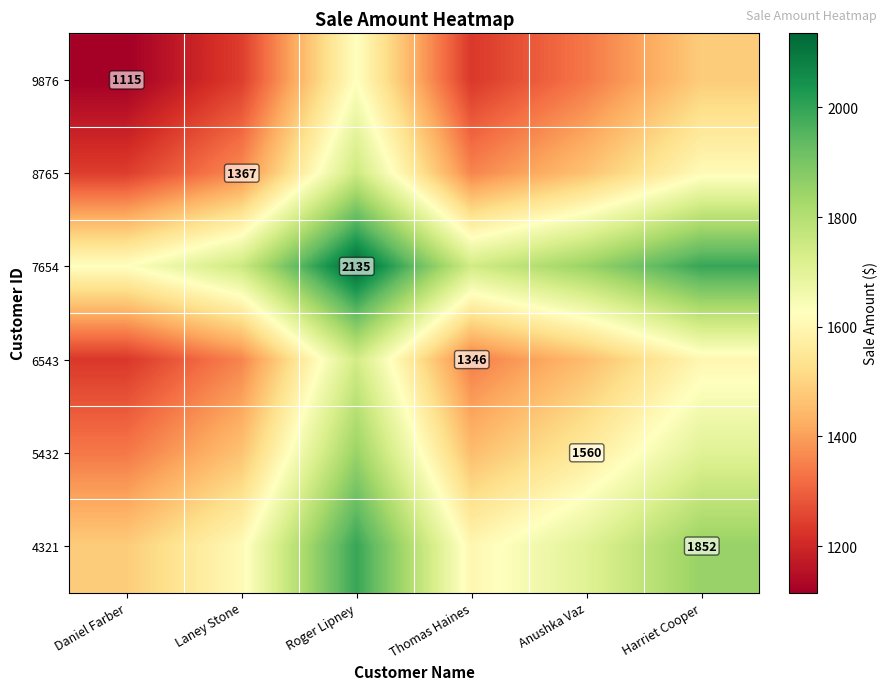

The 9876 series shows 1115.0 at Daniel Farber. True or false?

True